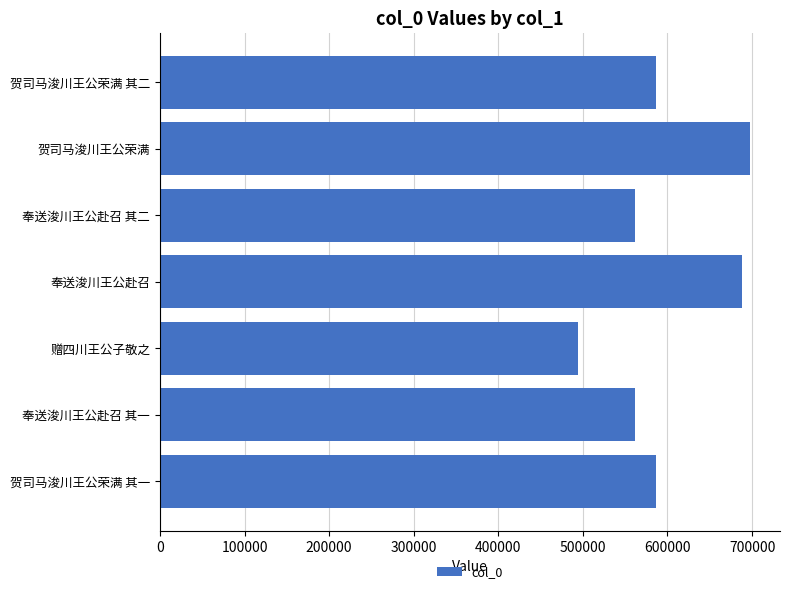

True or false: the data shows 688630 at 奉送浚川王公赴召.

True